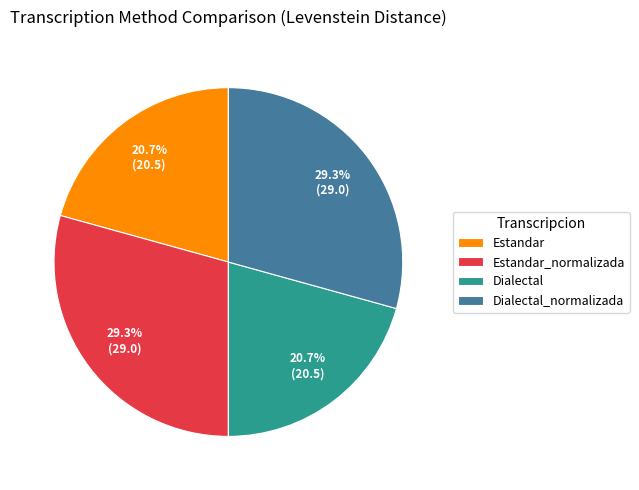

True or false: Estandar accounts for 21% of the total.

True